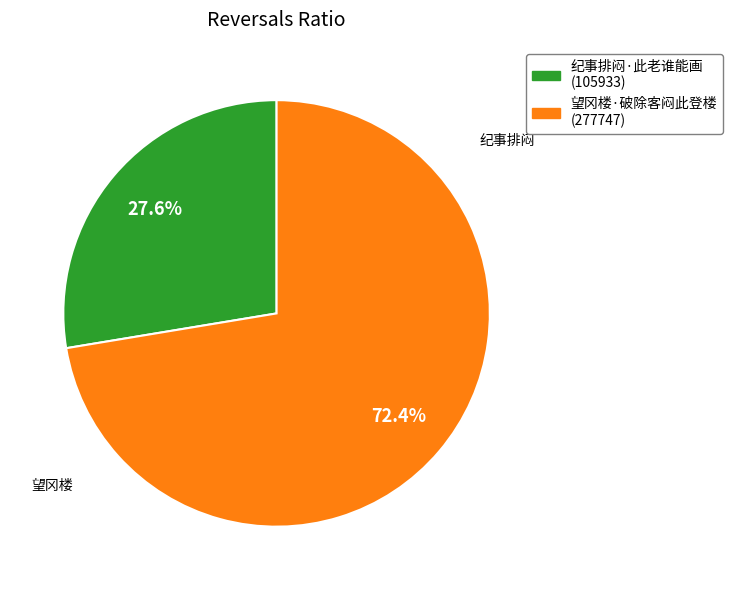

Which has a higher value, 纪事排闷·此老谁能画 (105933) or 望冈楼·破除客闷此登楼 (277747)?

望冈楼·破除客闷此登楼 (277747)